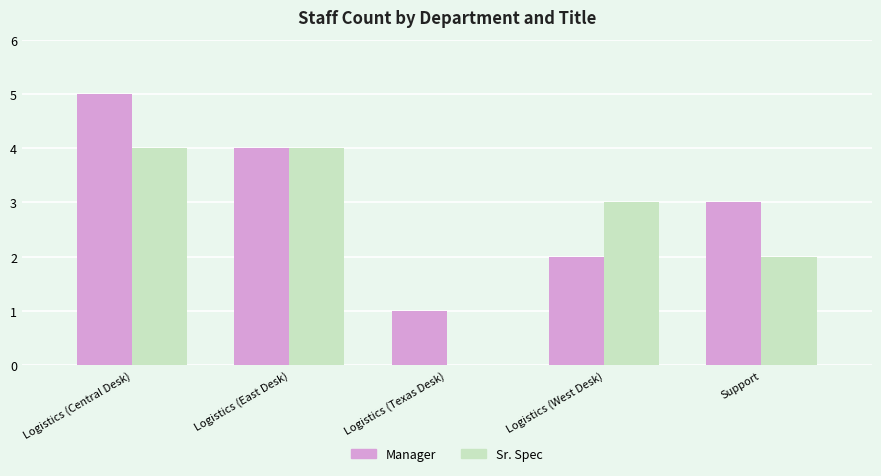

What is the sum of all Sr. Spec values?

13